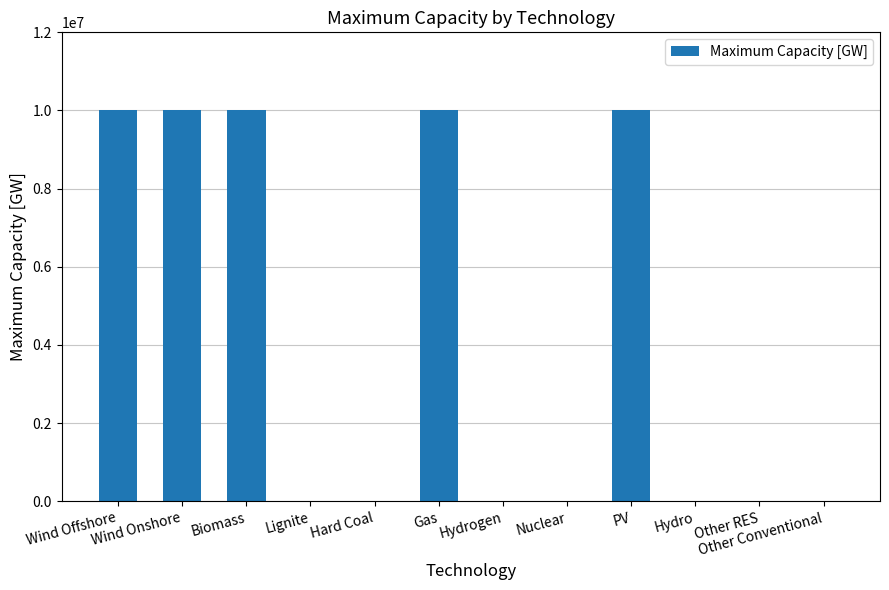

The chart shows a value of 13085782 at Wind Onshore. True or false?

False